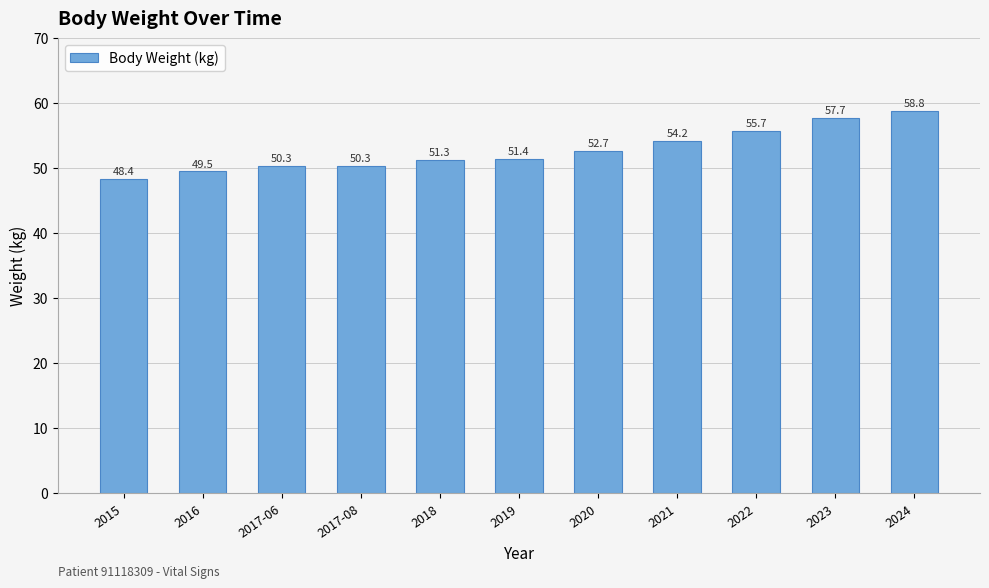

What is the difference between the second highest and second lowest values?

8.2